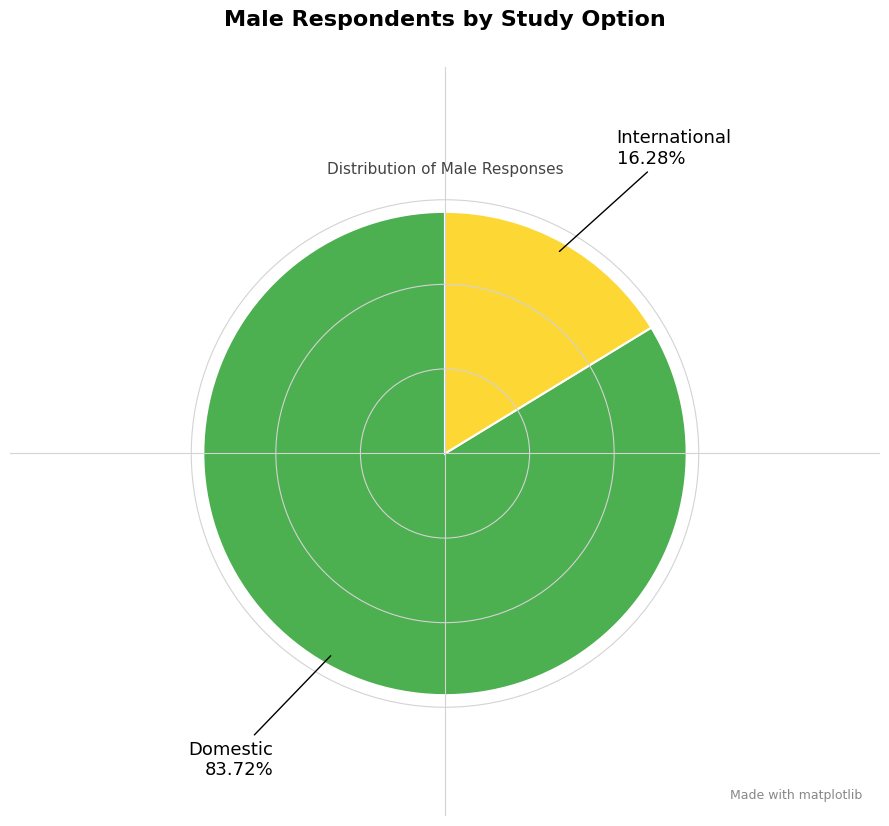

Is there a majority slice in this chart?

Yes